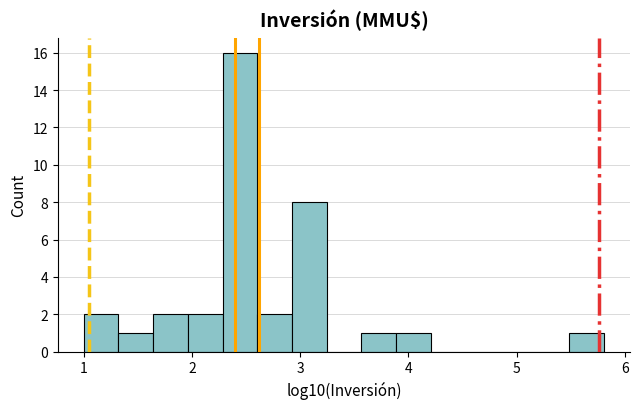

Read against the x-axis, roughly where is the centre of the tallest bar?

2.4